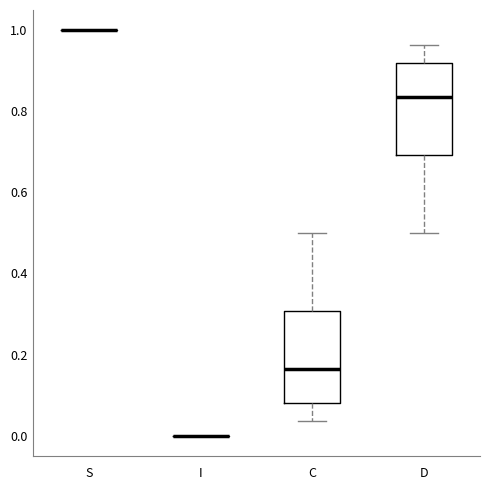

Reading left to right, transcribe this box plot: for each box, give where its median line is, the range the box spans, and where its two whiskers end, as read against the y-axis. The values are not printed on the chart, so give them approximately, as read against the axis.

S: box collapsed to a line at 1.00, whiskers 1.00 to 1.00
I: box collapsed to a line at 0.00, whiskers 0.00 to 0.00
C: median 0.16, box 0.08 to 0.30, whiskers 0.04 to 0.50
D: median 0.84, box 0.70 to 0.92, whiskers 0.50 to 0.96